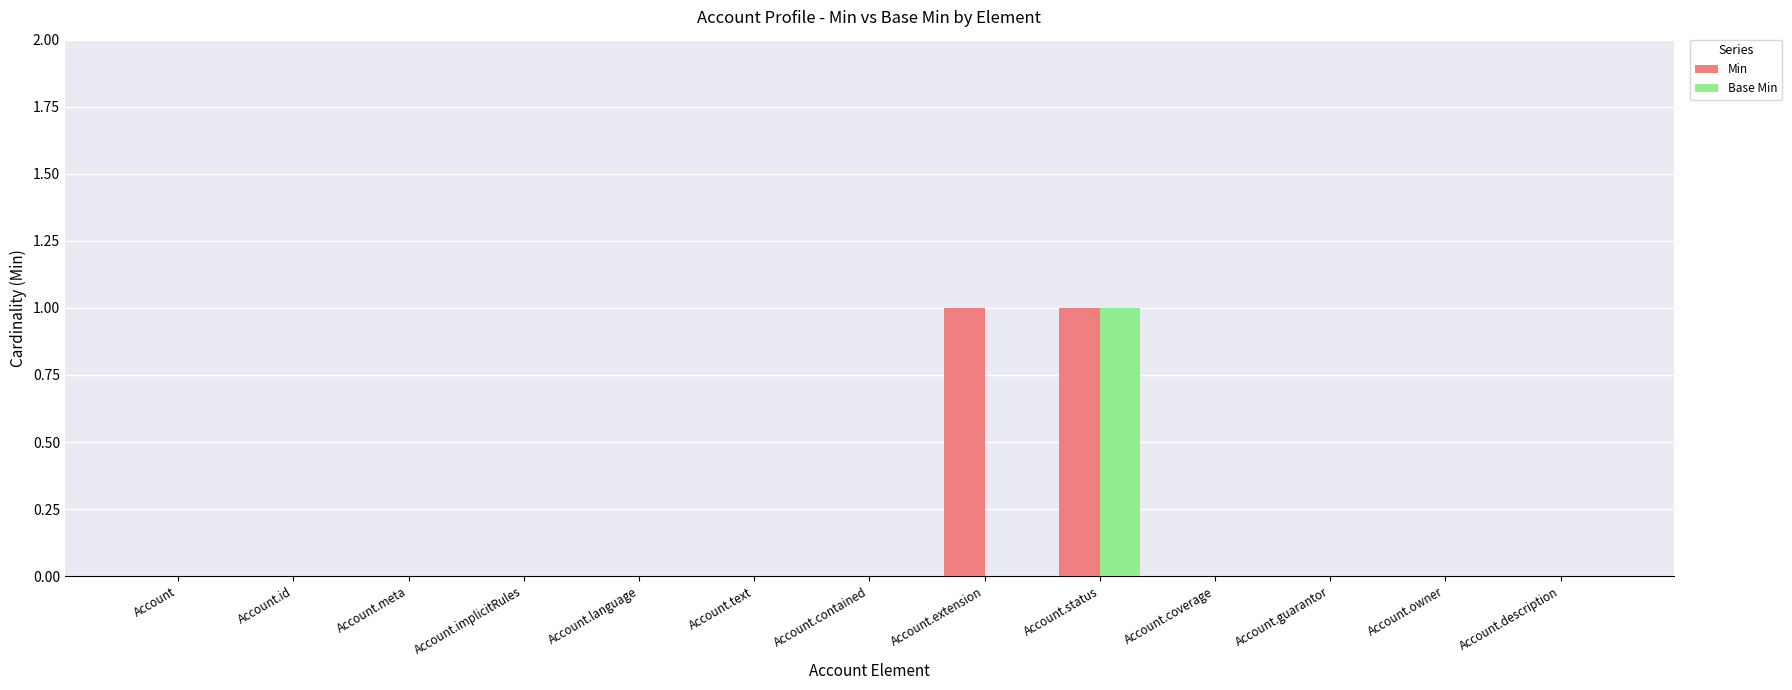

At which category is the sum across all series the highest?

Account.status